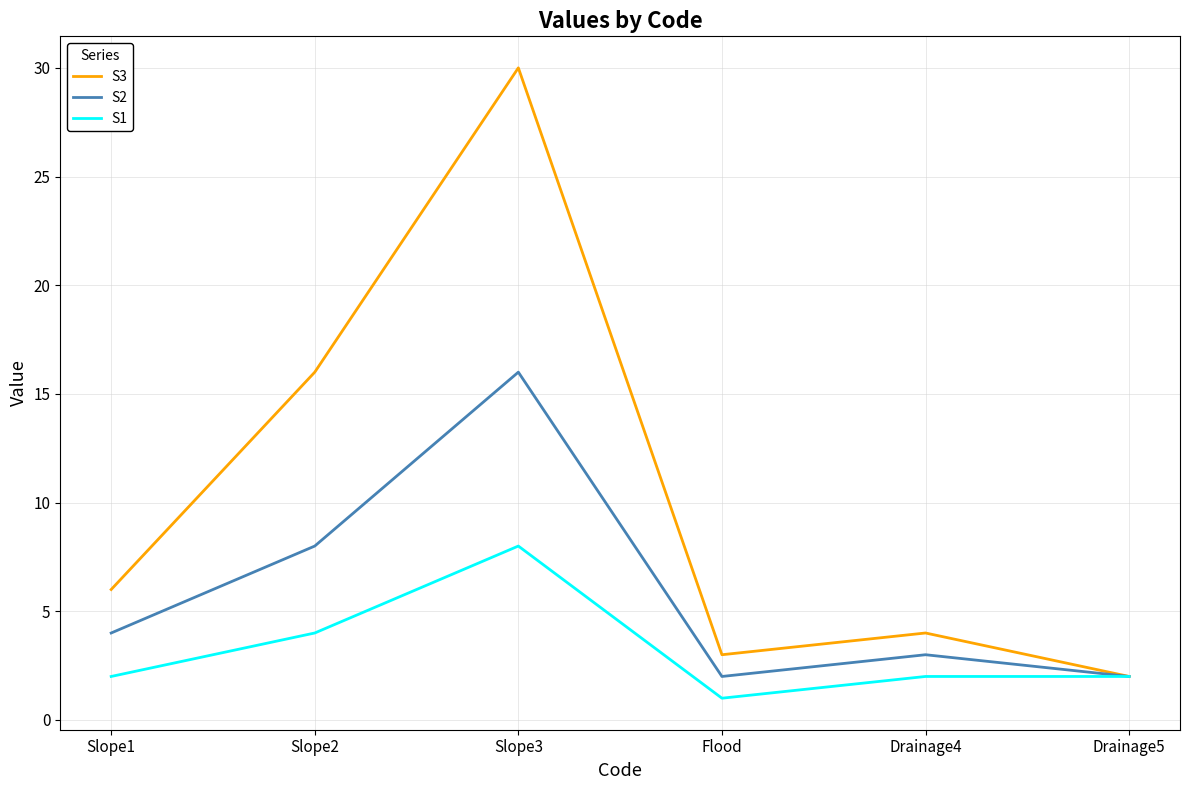

How many interior local valleys does the S3 series have?

1